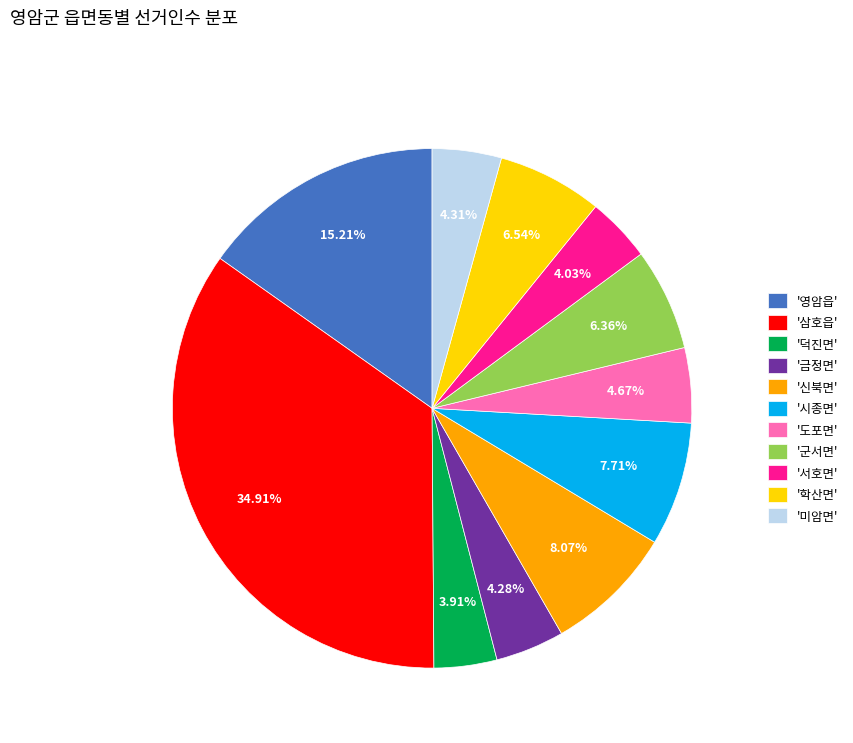

Between '영암읍' and '도포면', which is larger?

'영암읍'